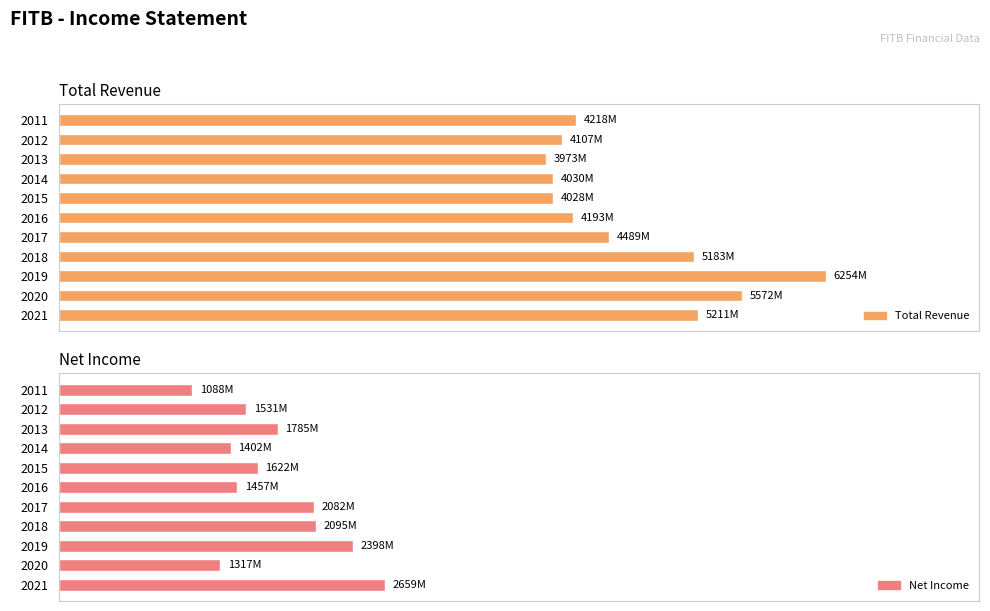

Which series has the largest total across all categories?

Total Revenue